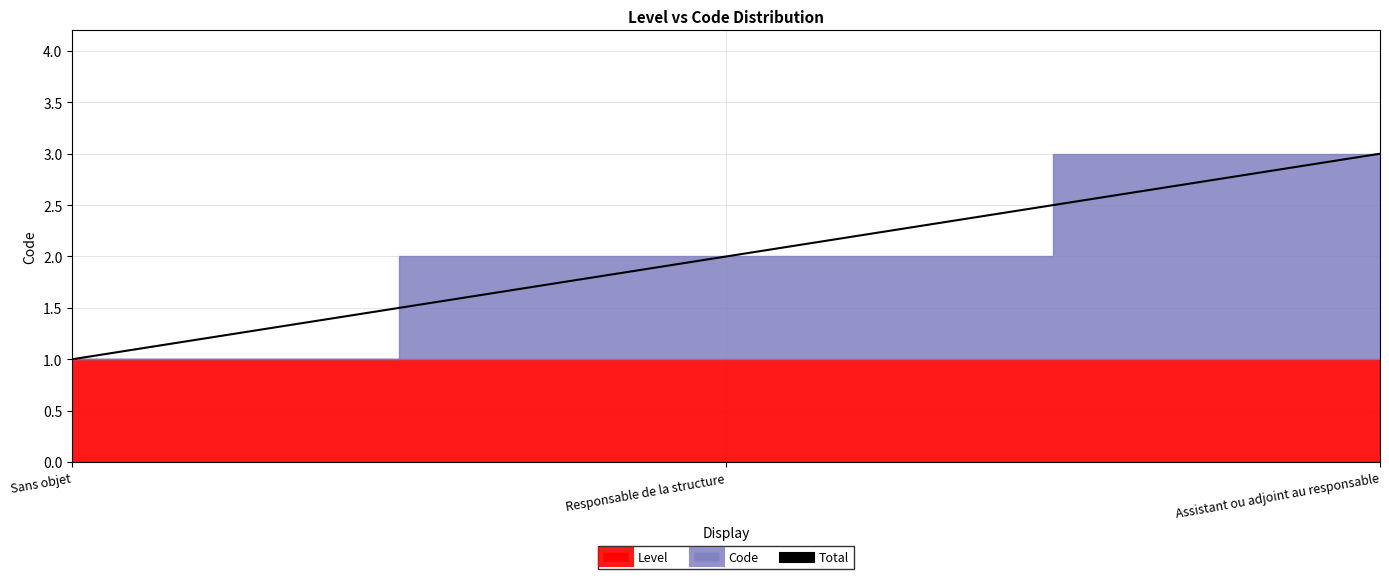

Rank the categories by value from lowest to highest.

Sans objet, Responsable de la structure, Assistant ou adjoint au responsable